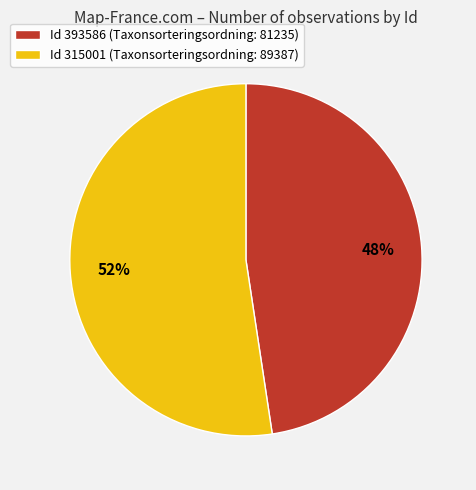

Between Id 315001 (Taxonsorteringsordning: 89387) and Id 393586 (Taxonsorteringsordning: 81235), which is larger?

Id 315001 (Taxonsorteringsordning: 89387)